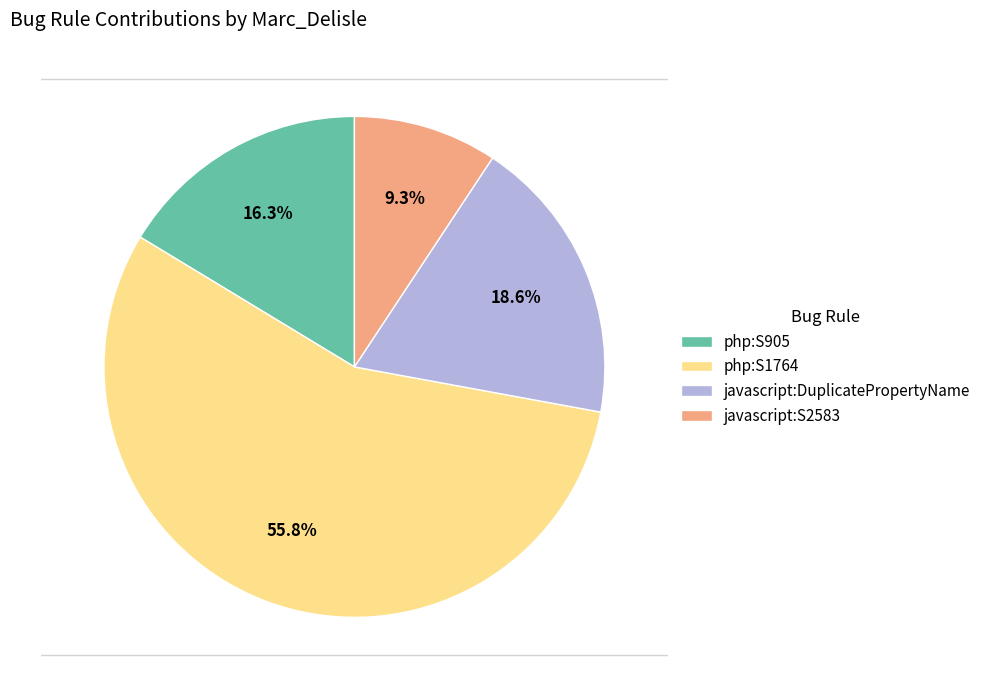

Which slice represents more than half of the pie?

php:S1764